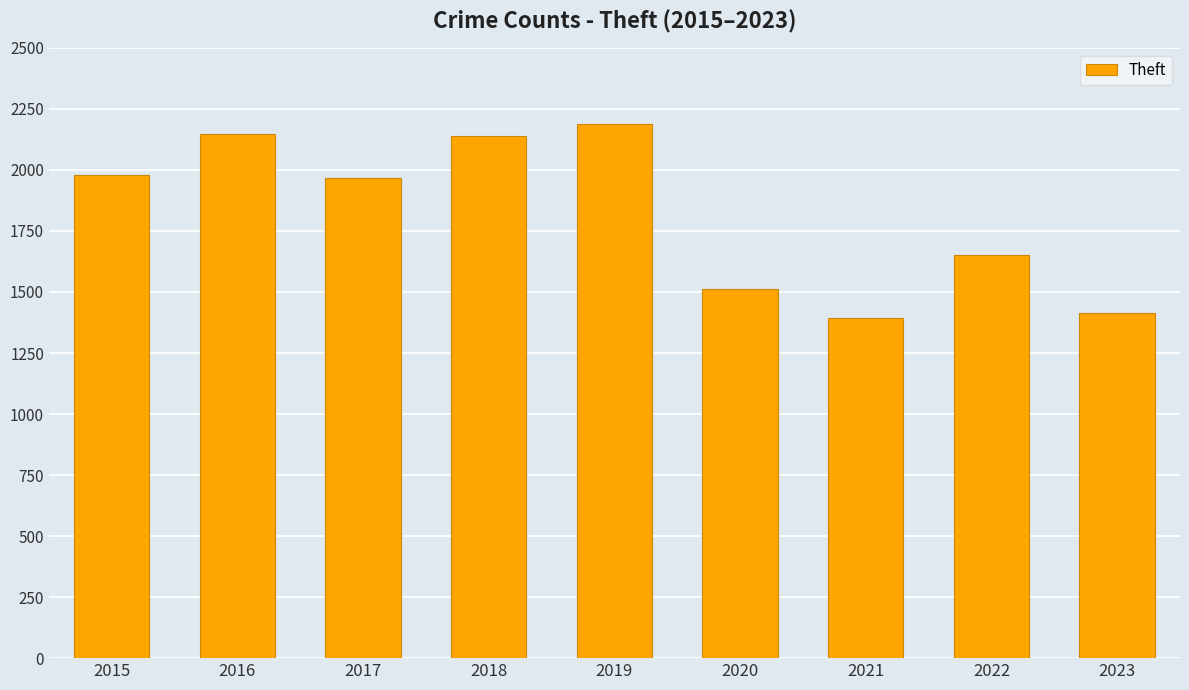

The value at 2023 is 1415. True or false?

True